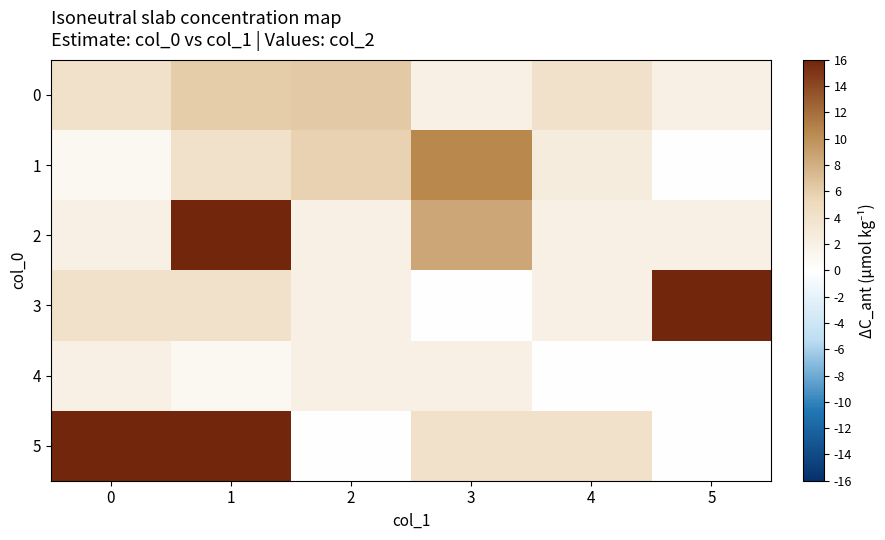

Which series has the largest range (max minus min)?

3